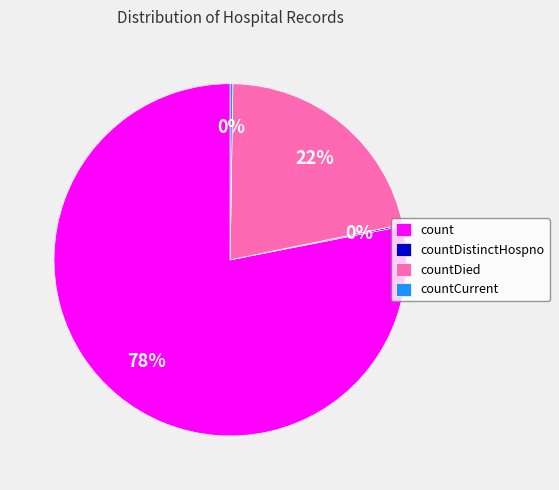

Which category has the biggest portion of the pie?

count